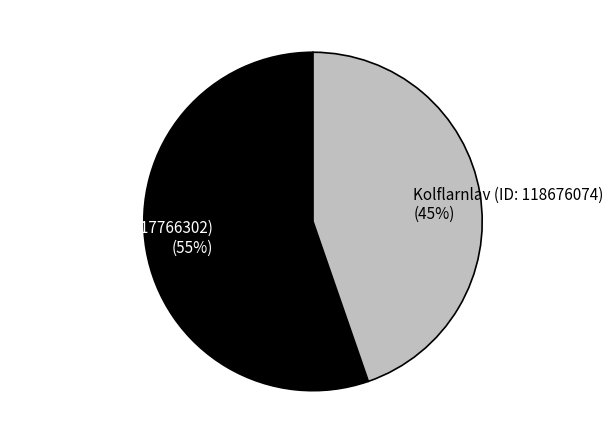

Does any single category account for the majority?

Yes